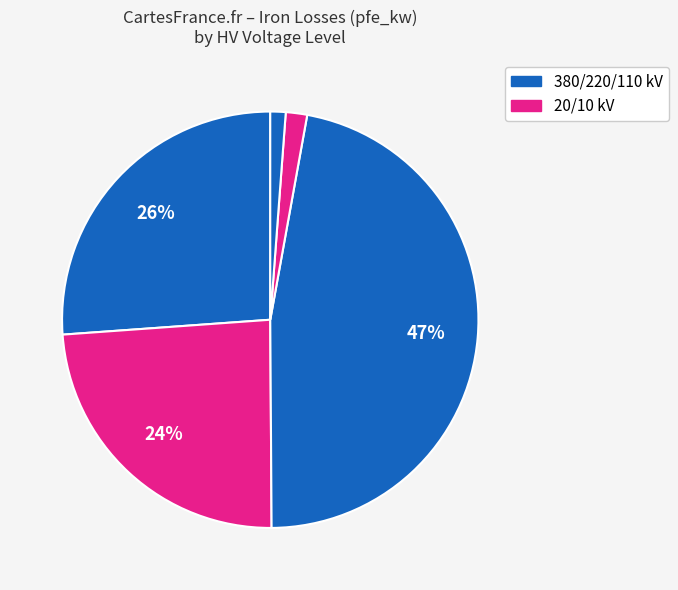

Count the number of slices in the pie.

5